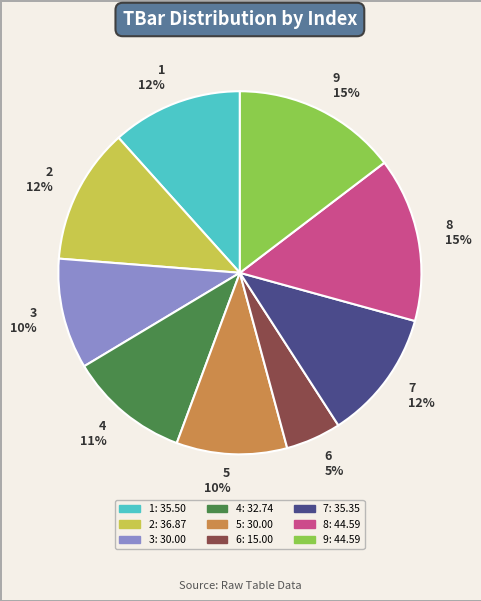

Is 1 the majority of the pie?

No